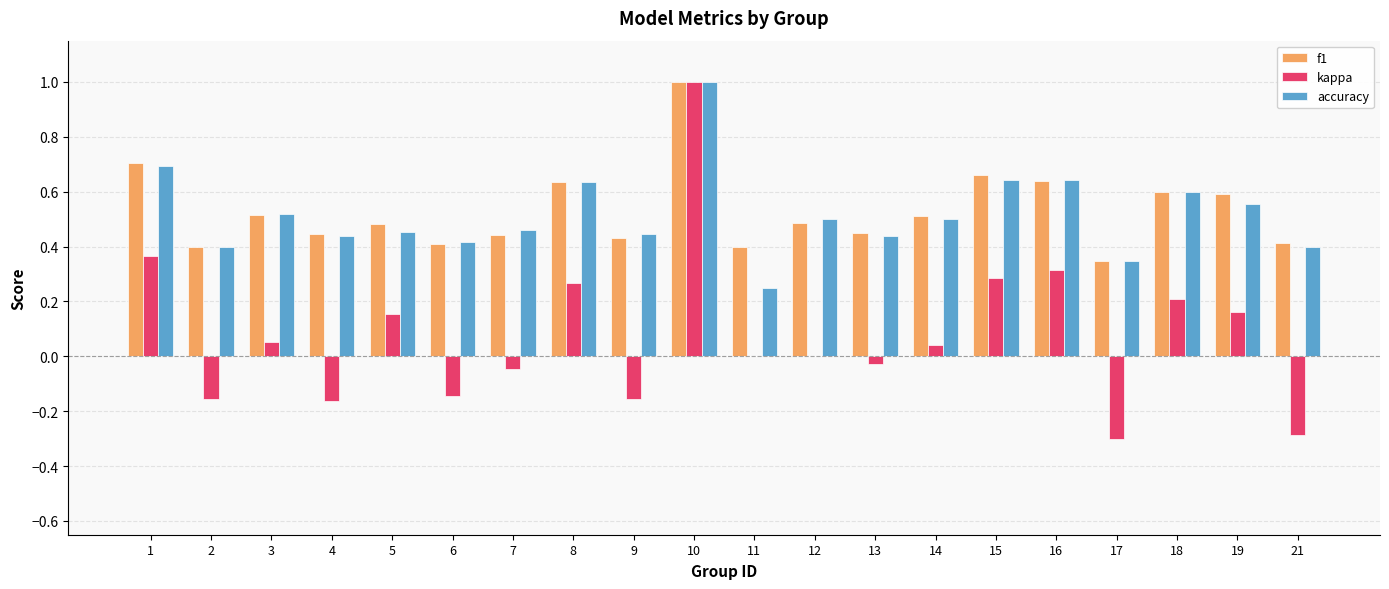

Which series changed the most between 1 and 12?

kappa